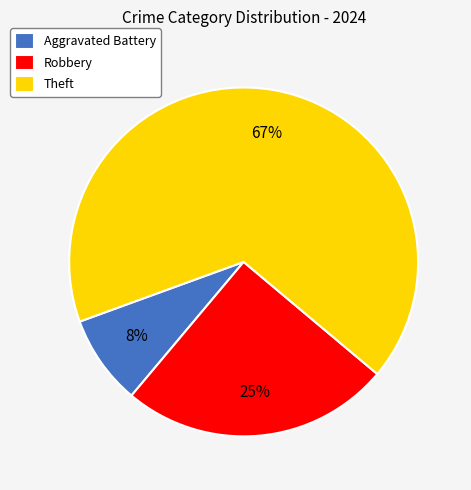

Is Robbery the majority of the pie?

No